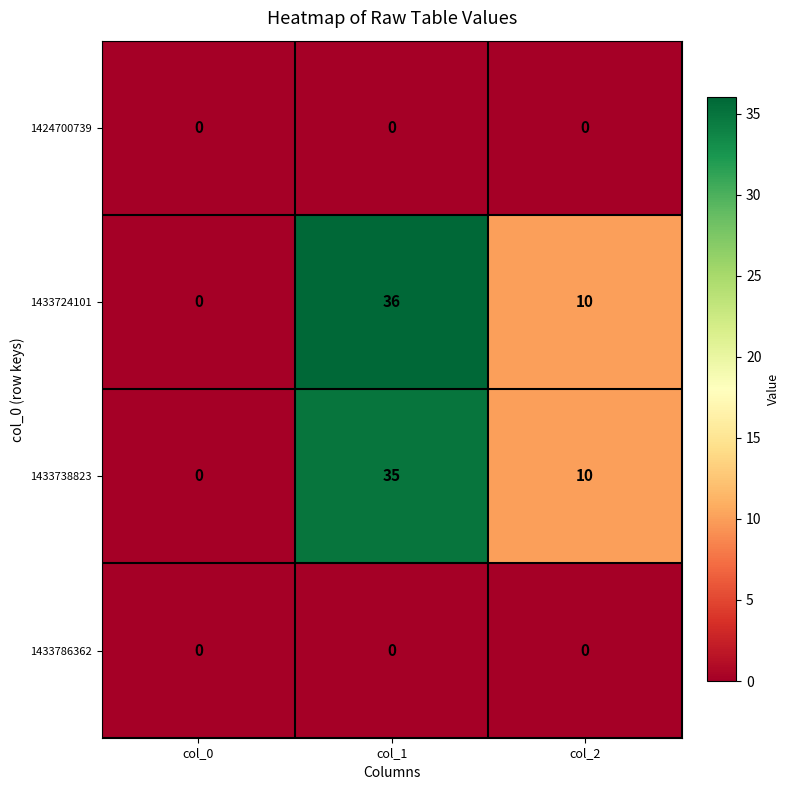

List the labels in order of 1433724101 value, largest first.

col_1, col_2, col_0